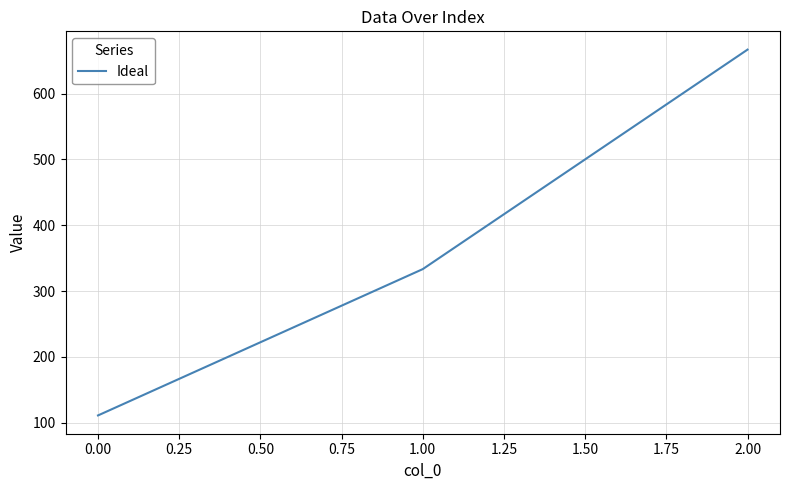

Reading left to right, transcribe all the data shown in this chart.

111.1	333.3	666.7